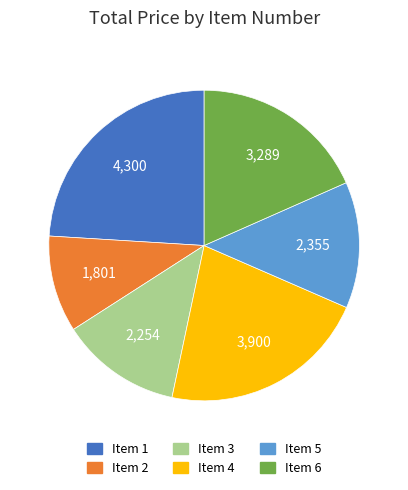

Is there a majority slice in this chart?

No